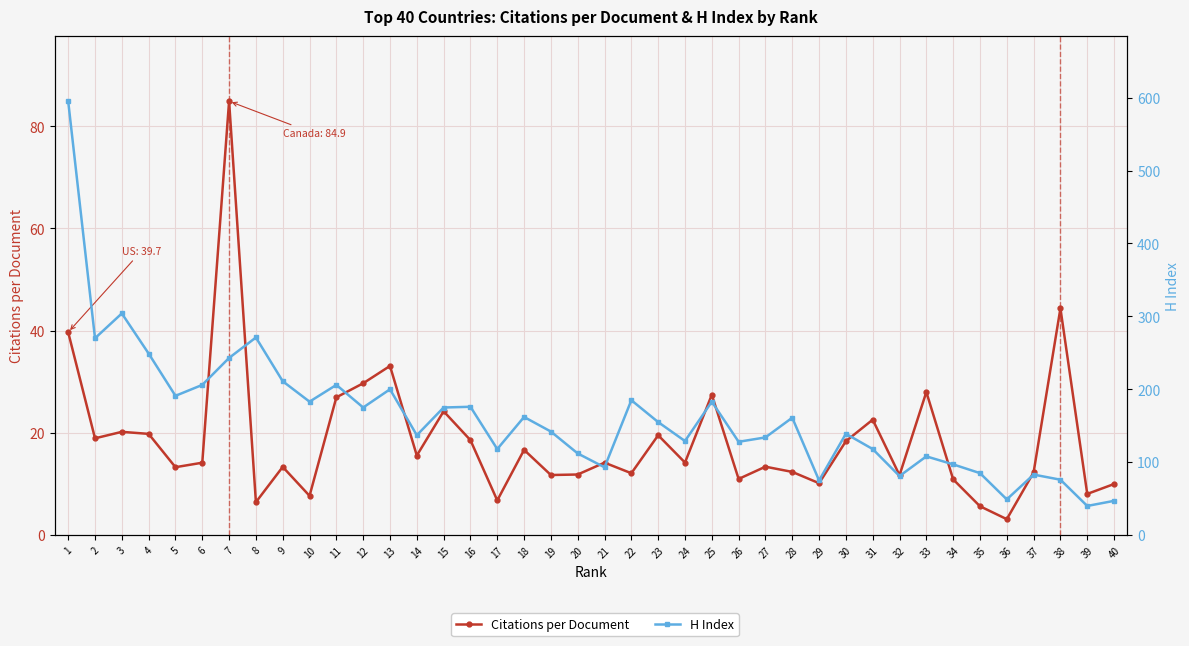

Is the value of Citations per Document at 3 greater than the value of H Index at 13?

No